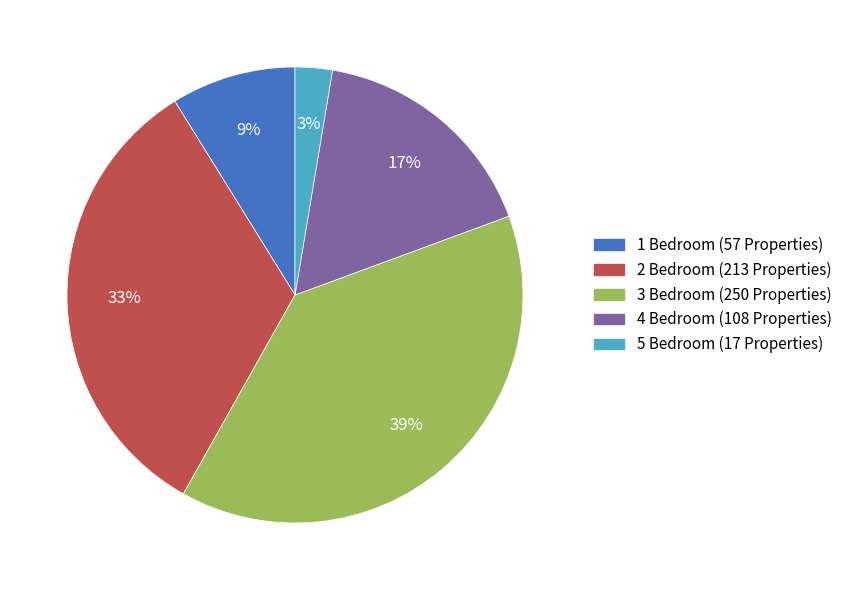

To the nearest percent, what is the average slice percentage?

20%